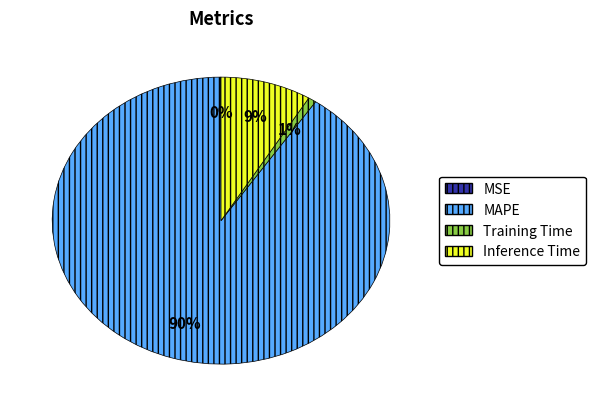

True or false: Training Time accounts for 6% of the total.

False